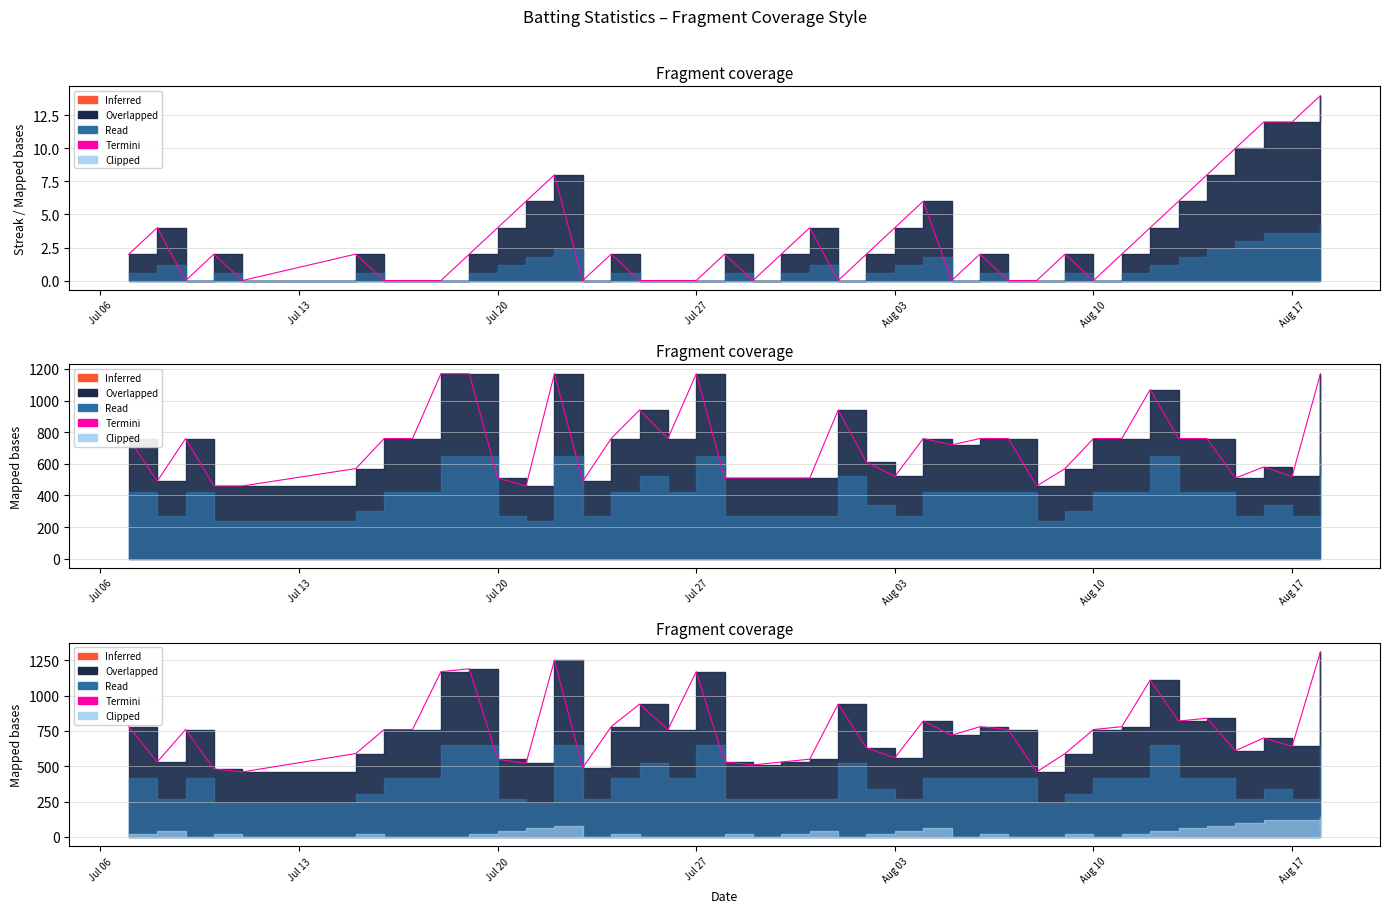

What is the sum of all values?

29890.0